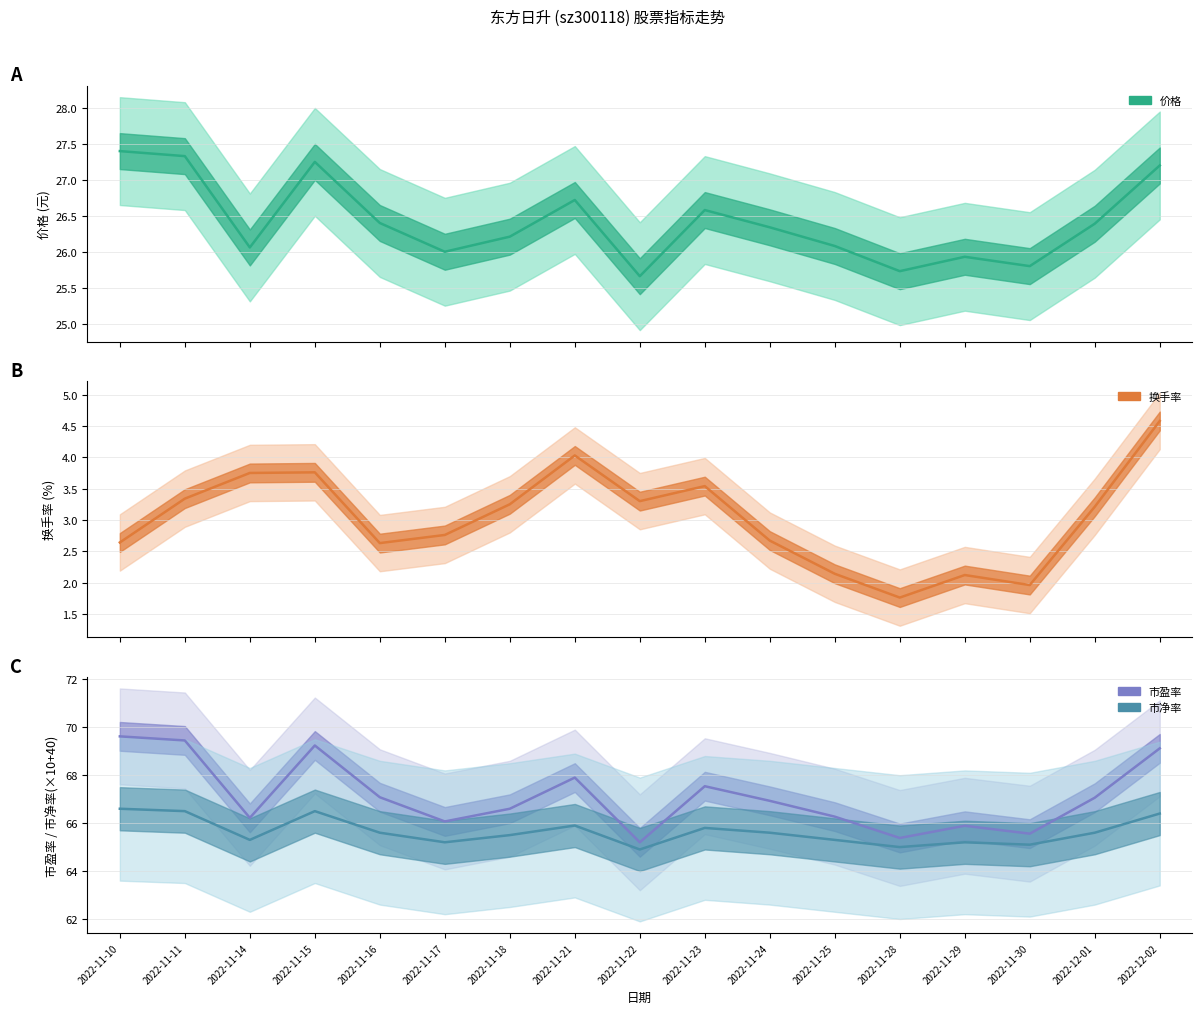

Is the value of 换手率 at 2022-11-28 greater than the value of 市盈率 at 2022-11-21?

No